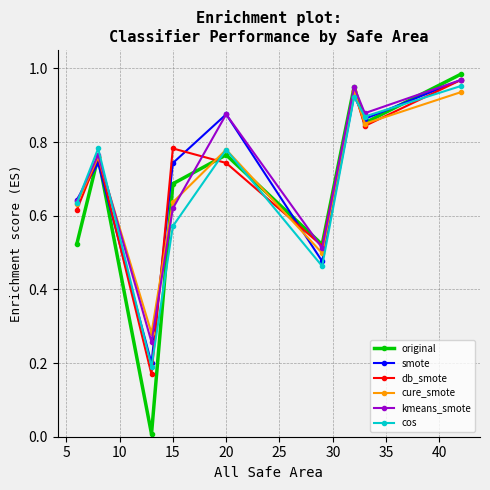

How many interior local peaks does the db_smote series have?

3